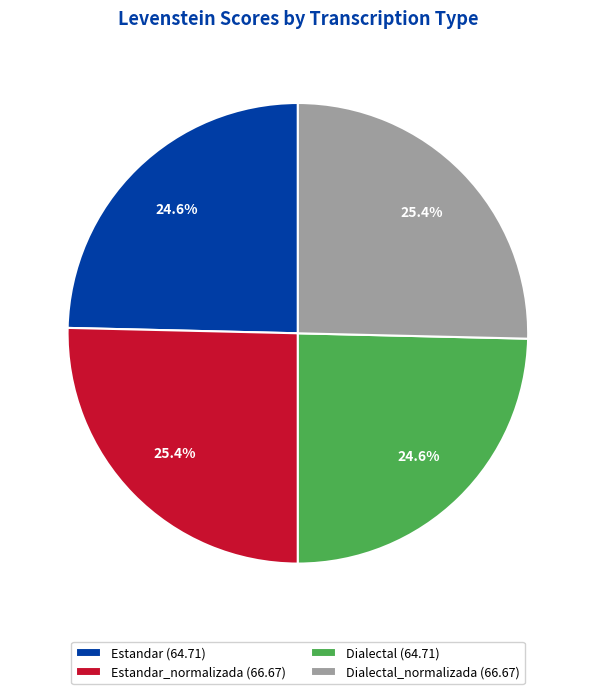

What percentage is NOT represented by Dialectal_normalizada (66.67)?

74.6%